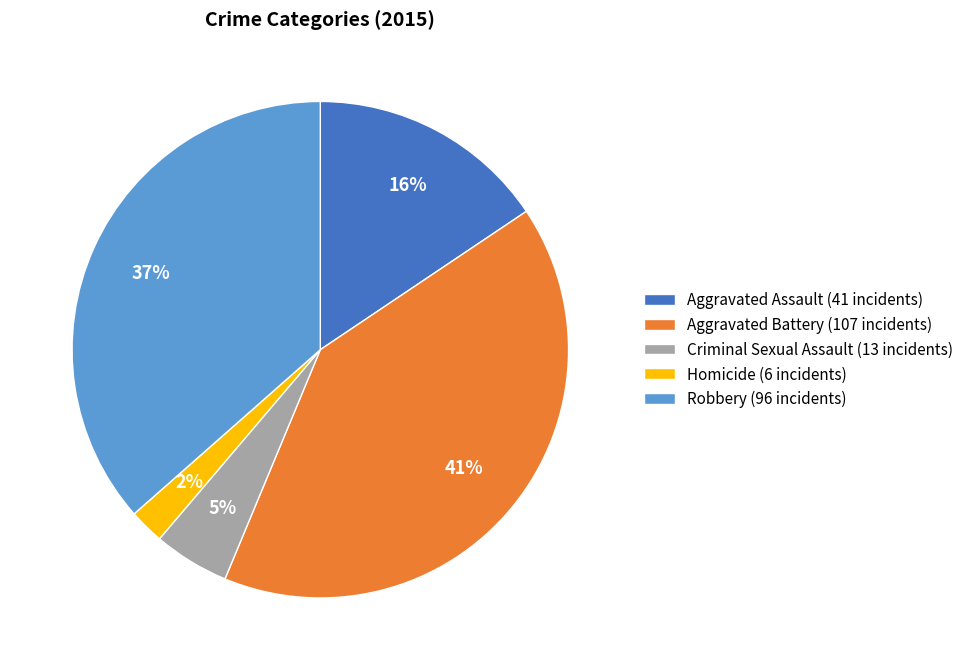

How many segments does this pie chart have?

5